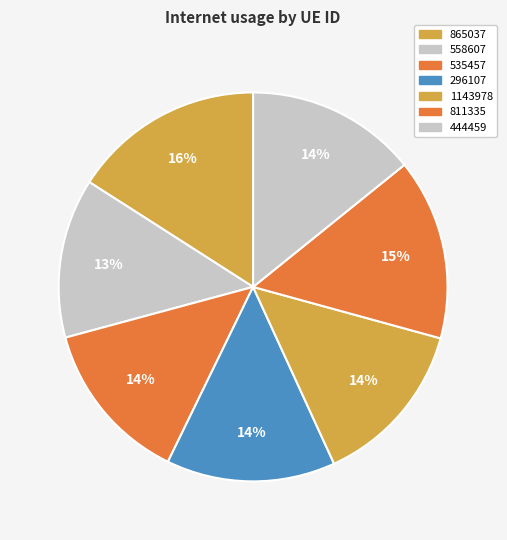

The 444459 slice represents 1% of the pie. True or false?

False